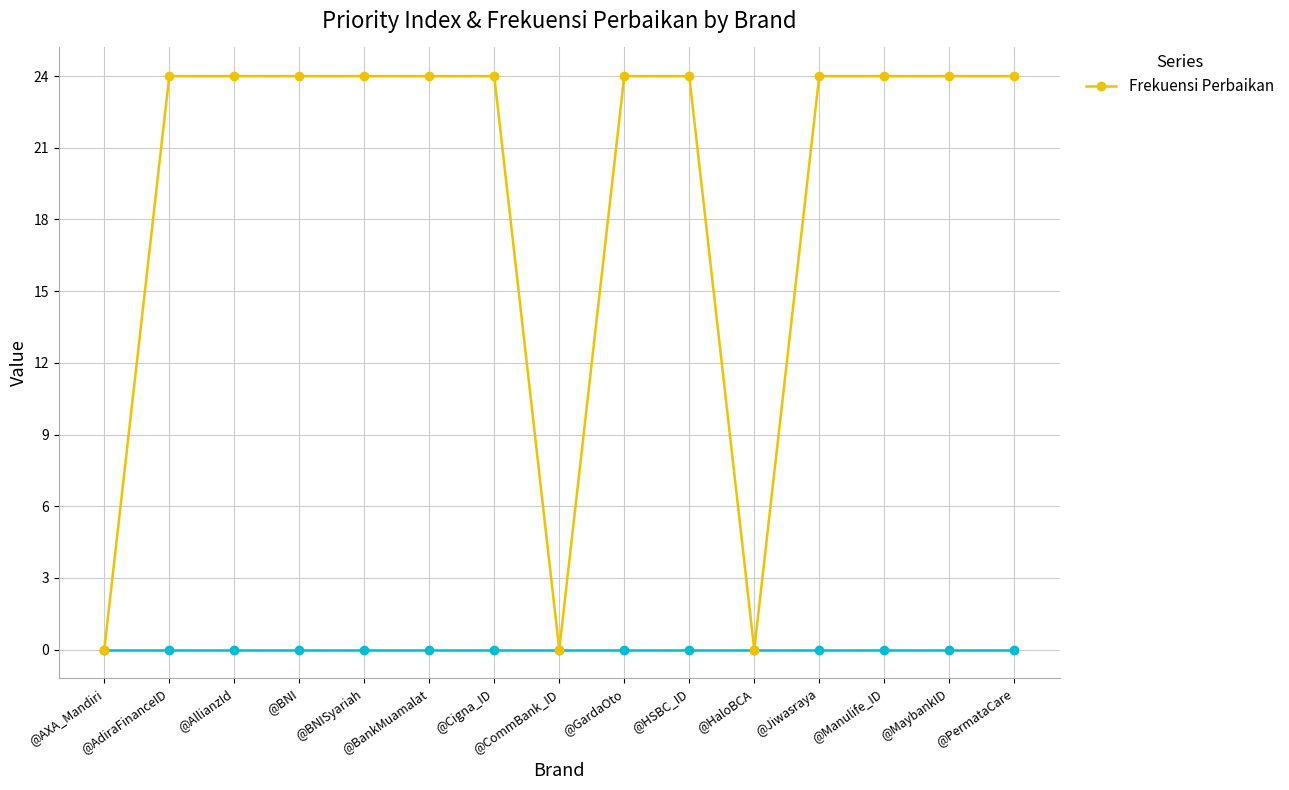

The chart shows a value of 36 at @HSBC_ID. True or false?

False